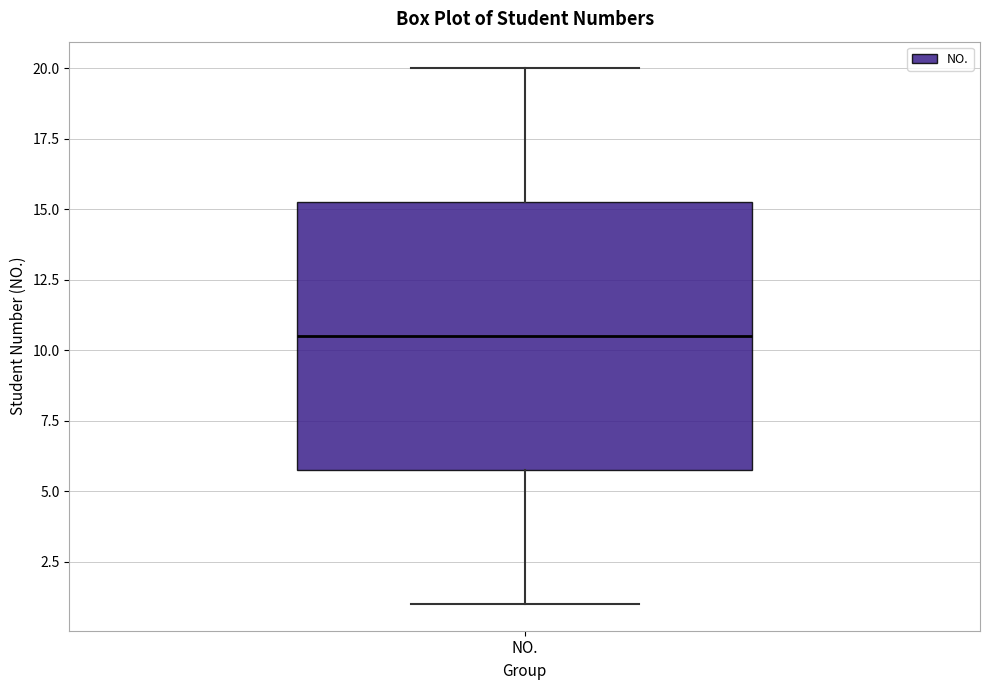

Where does the upper whisker of the box for NO. end on the y-axis? The values are not printed on the chart, so give them approximately, as read against the axis.

20.0